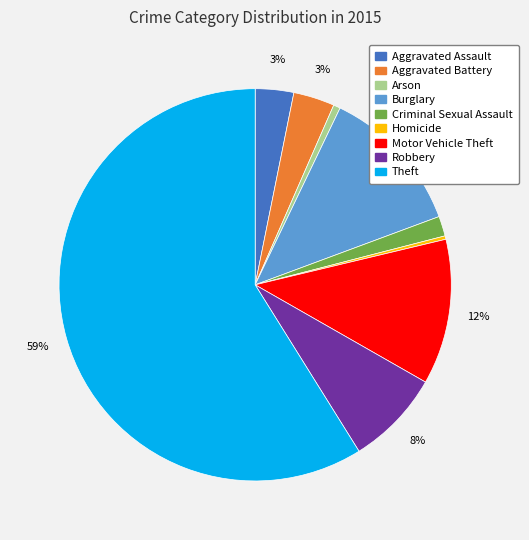

How many segments does this pie chart have?

9